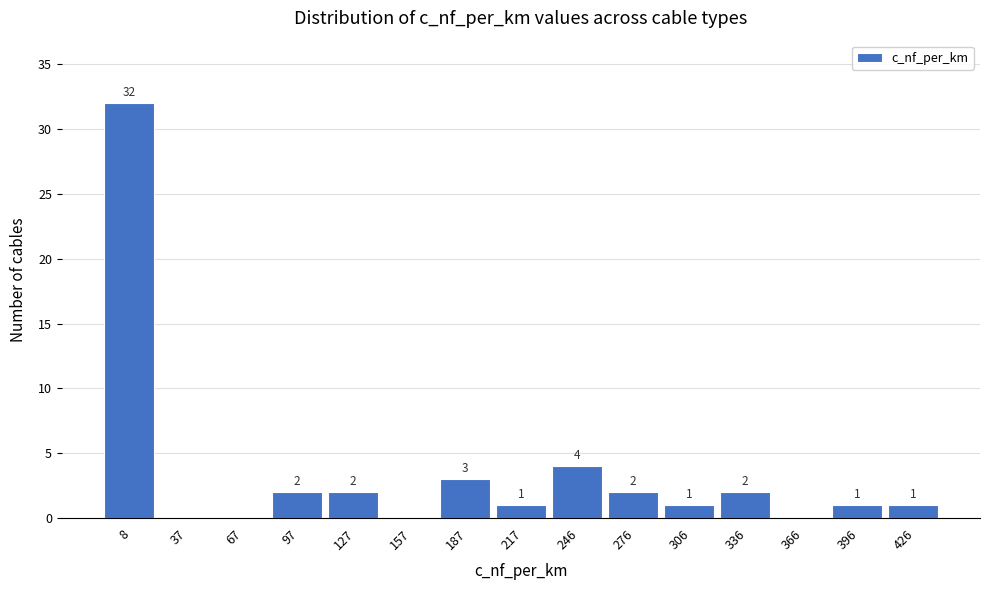

Reading right to left, transcribe all the data shown in this chart.

426=1	396=1	366=0	336=2	306=1	276=2	246=4	217=1	187=3	157=0	127=2	97=2	67=0	37=0	8=32